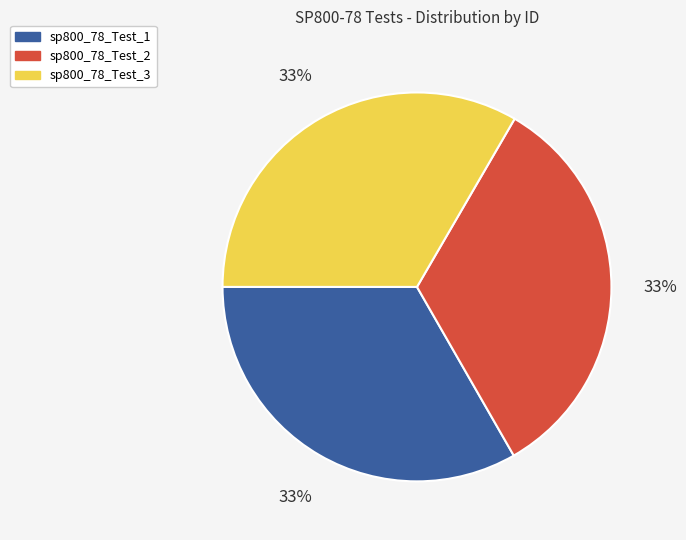

How many slices are in this pie chart?

3